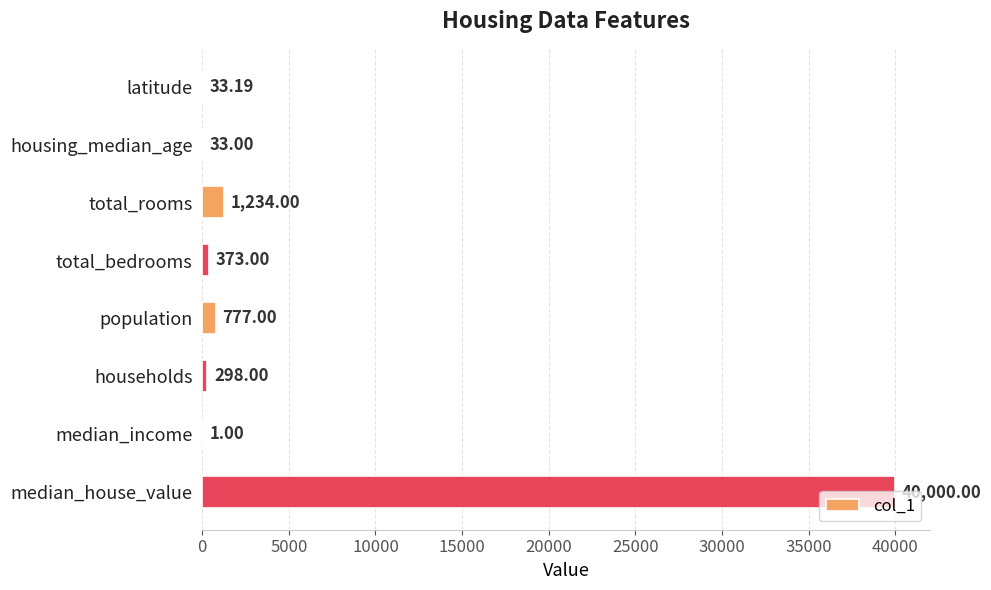

Which label corresponds to the largest value in the chart?

median_house_value